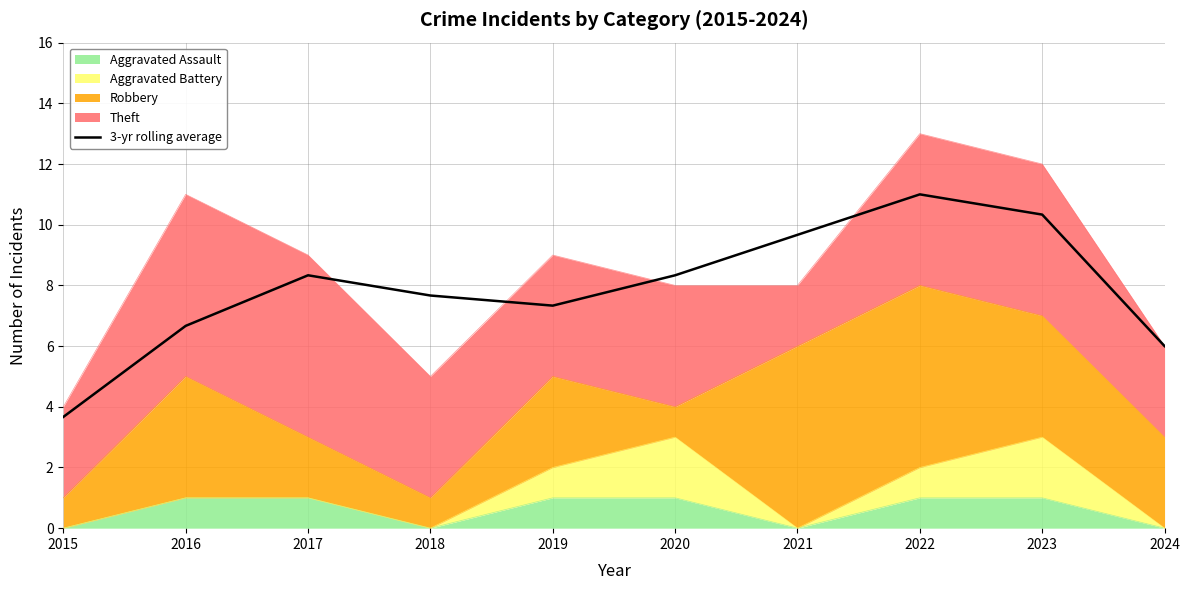

Which label corresponds to the smallest value in the chart?

2015